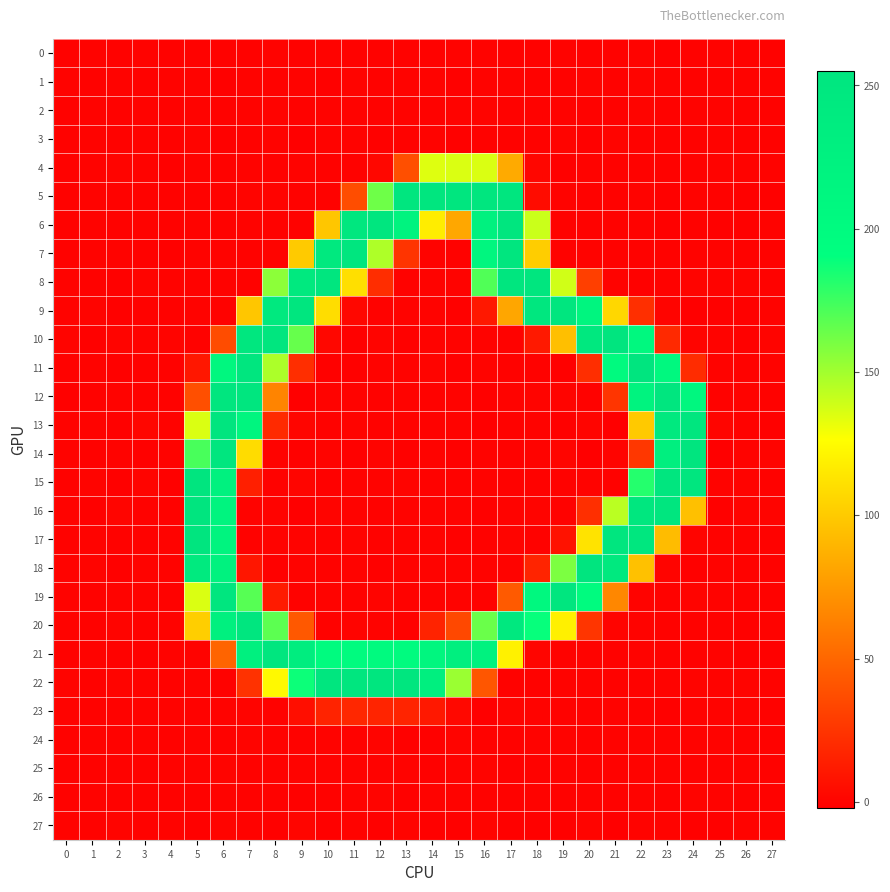

Which label corresponds to the largest value in the chart?

5